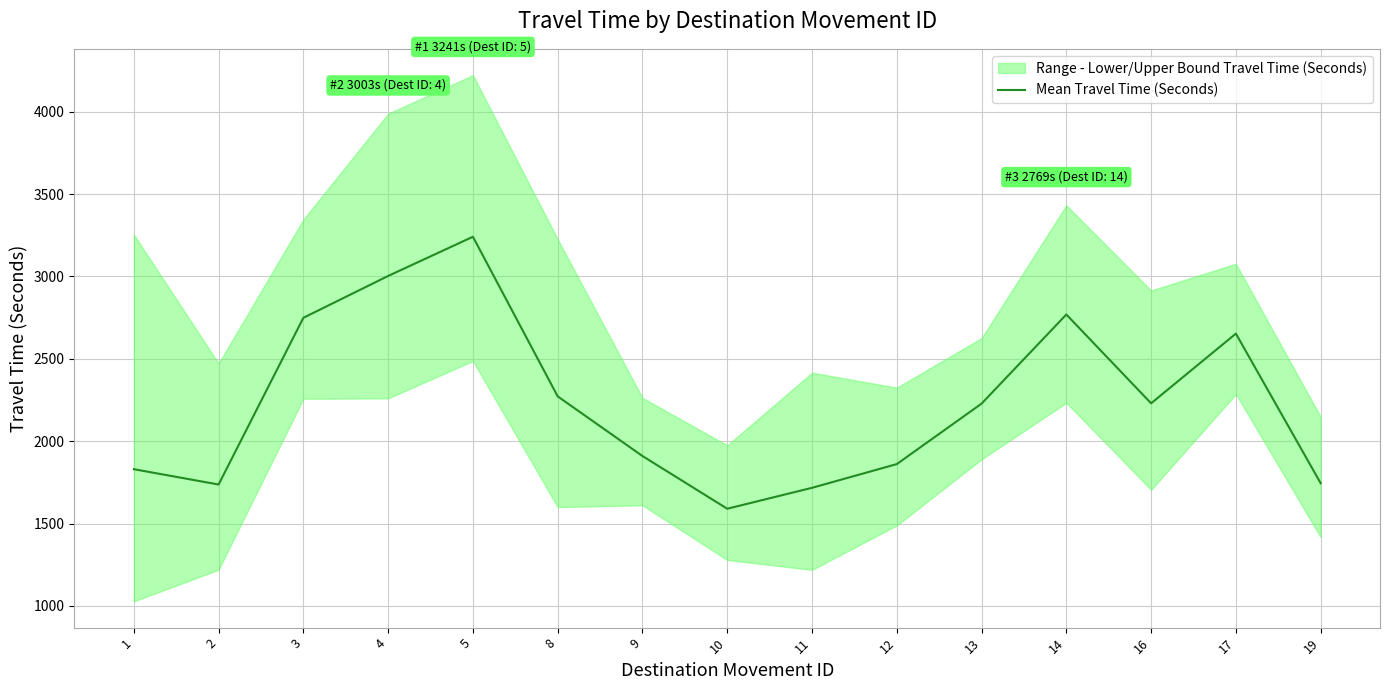

At which category does the data reach its first local peak?

5